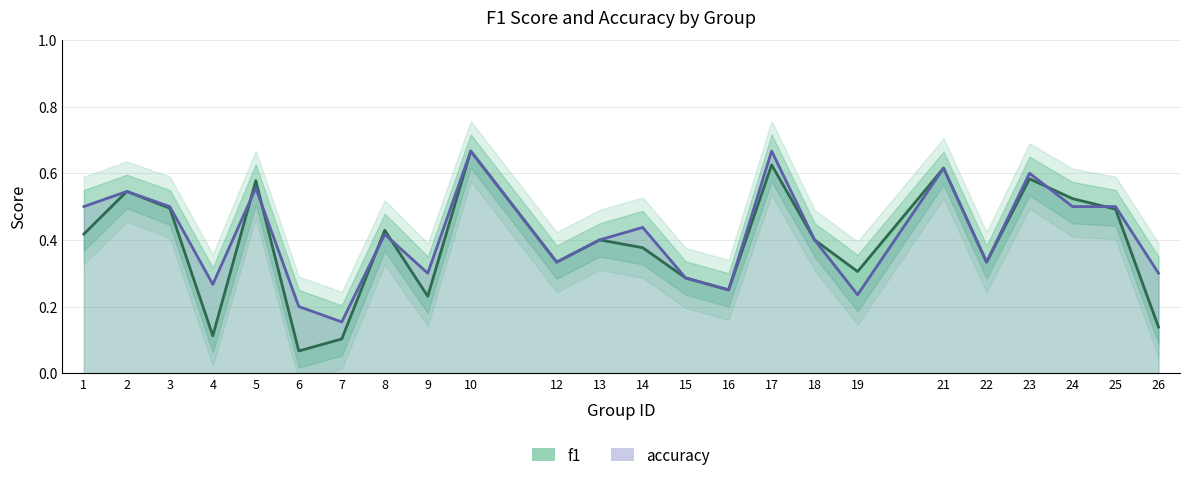

Does the chart display data point markers on the line(s)?

No